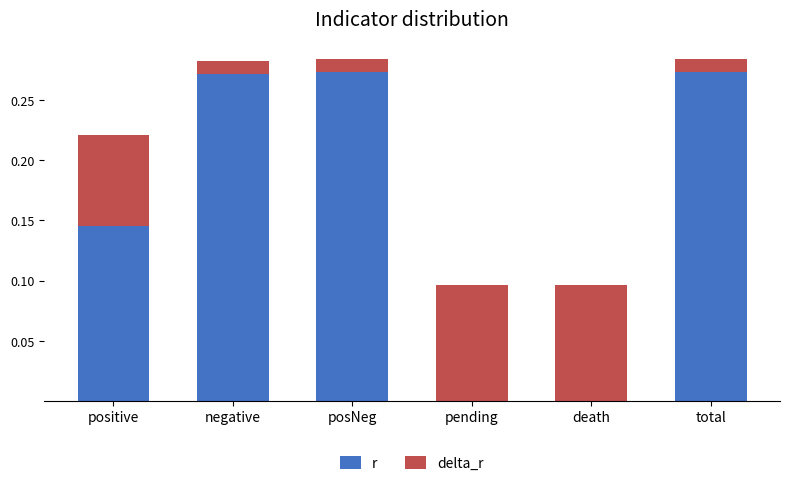

Which series has the largest total across all categories?

r